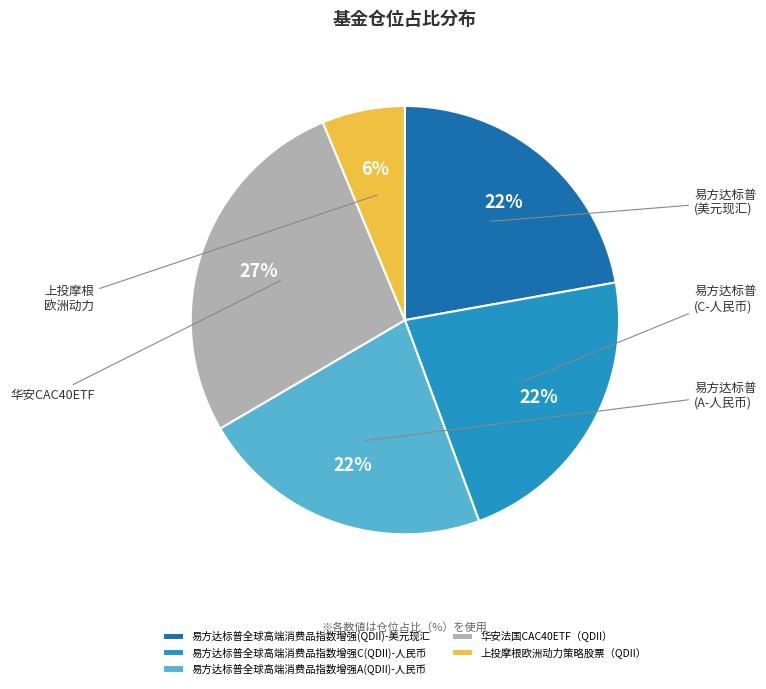

To the nearest percent, what is the combined percentage of 易方达标普全球高端消费品指数增强A(QDII)-人民币 and 易方达标普全球高端消费品指数增强C(QDII)-人民币?

44%